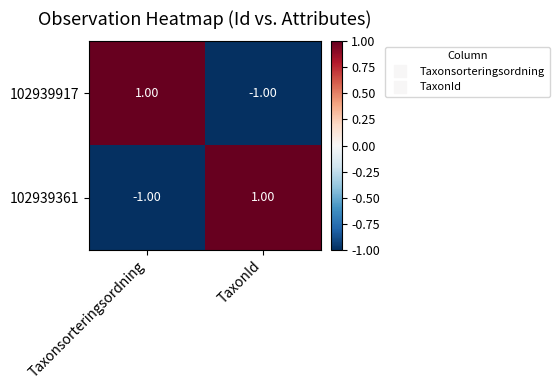

At which label does 102939361 reach its minimum?

Taxonsorteringsordning